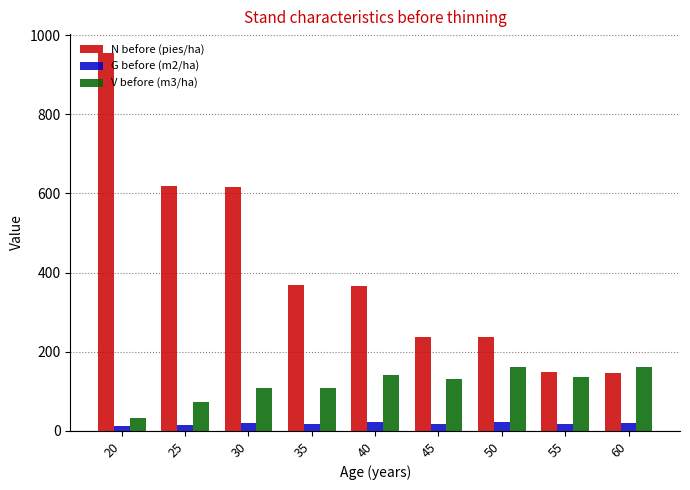

What is the total value across all series at 45?

387.5